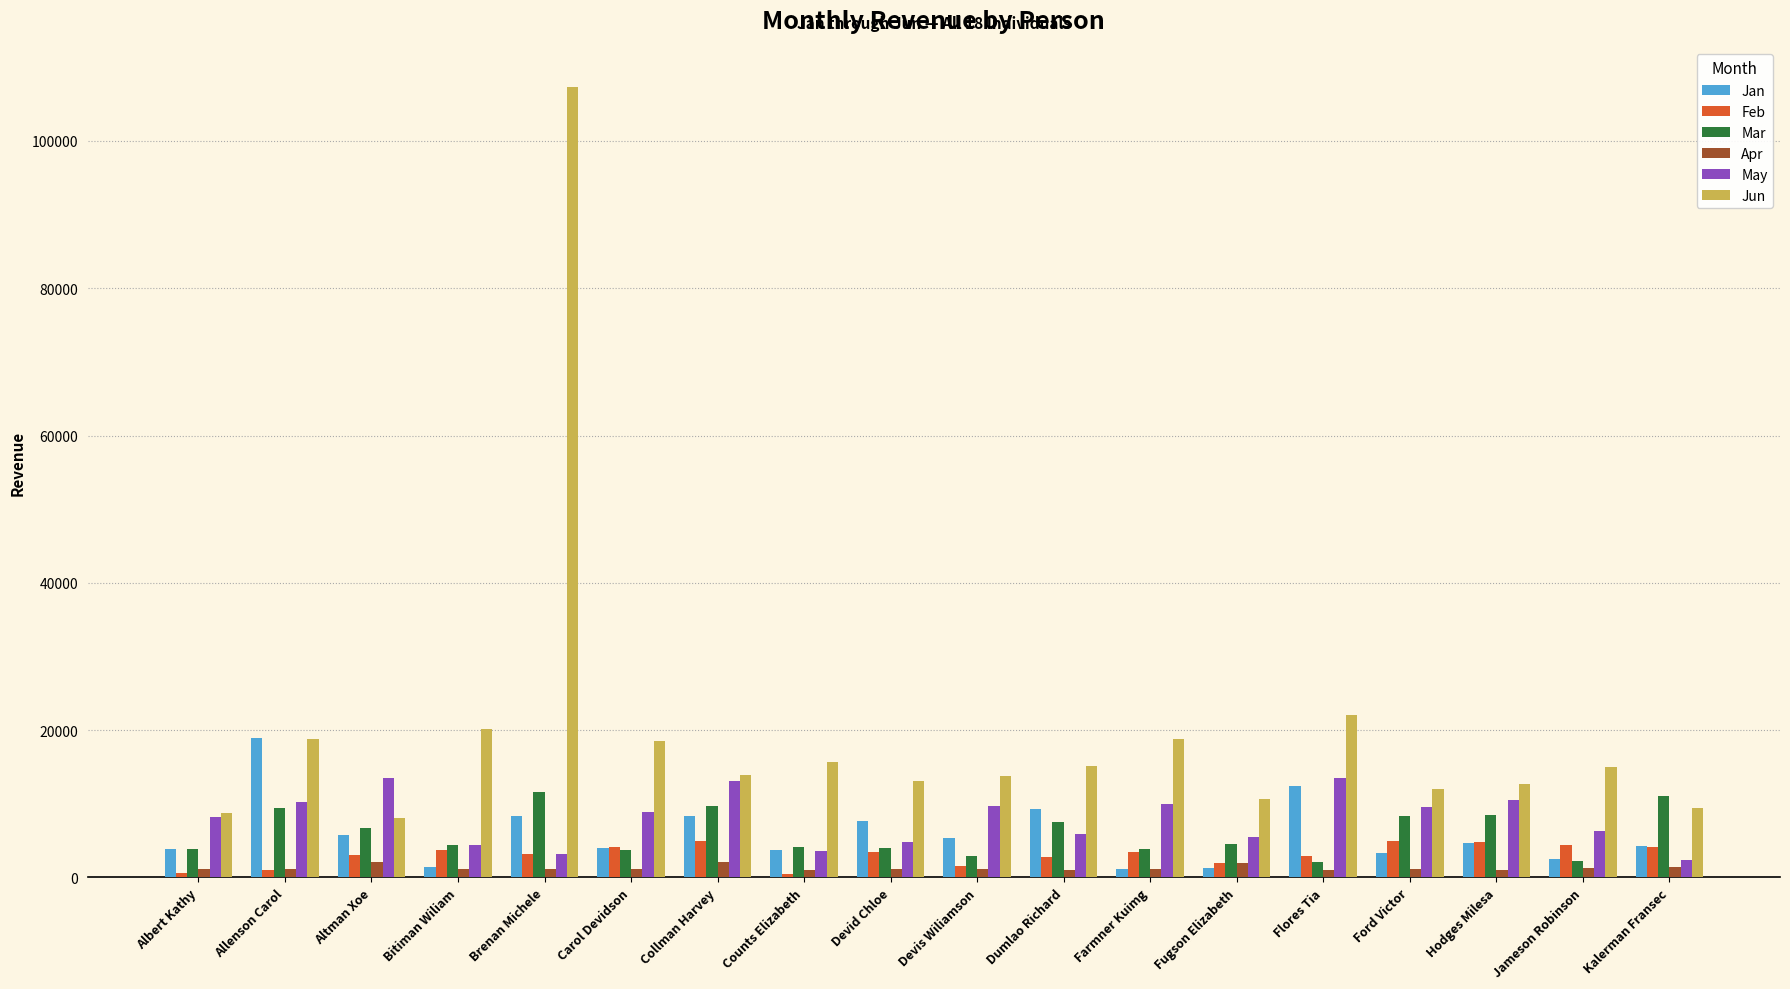

What is the sum of the Feb values at Albert Kathy and Devis Wiliamson?

2119